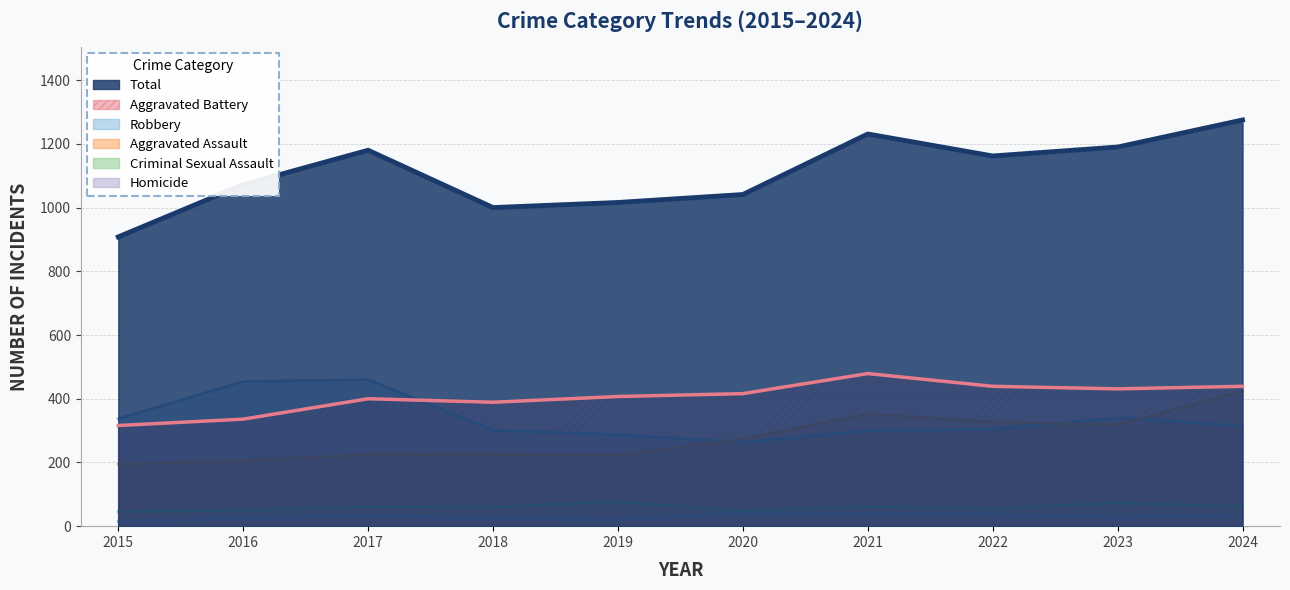

True or false: Total and Aggravated Battery cross at least once.

False